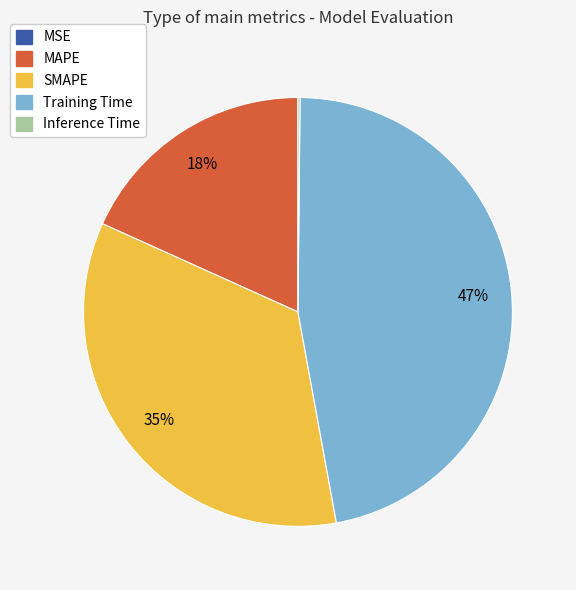

Does any single category account for the majority?

No